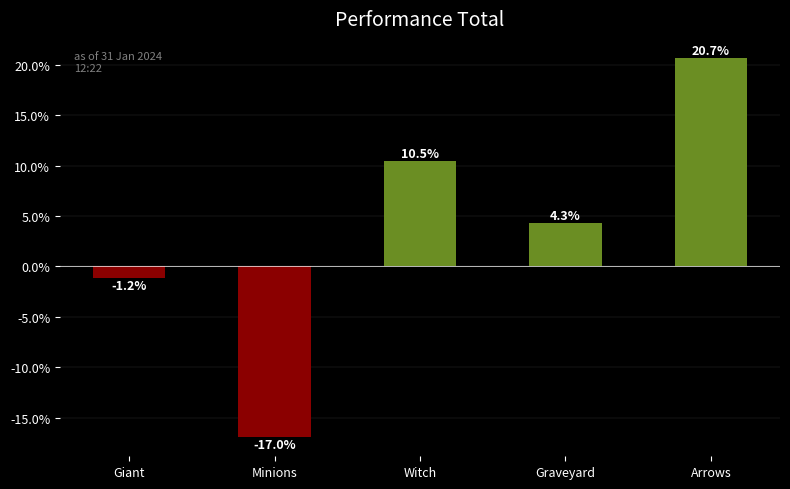

Rank the categories by value from lowest to highest.

Minions, Giant, Graveyard, Witch, Arrows